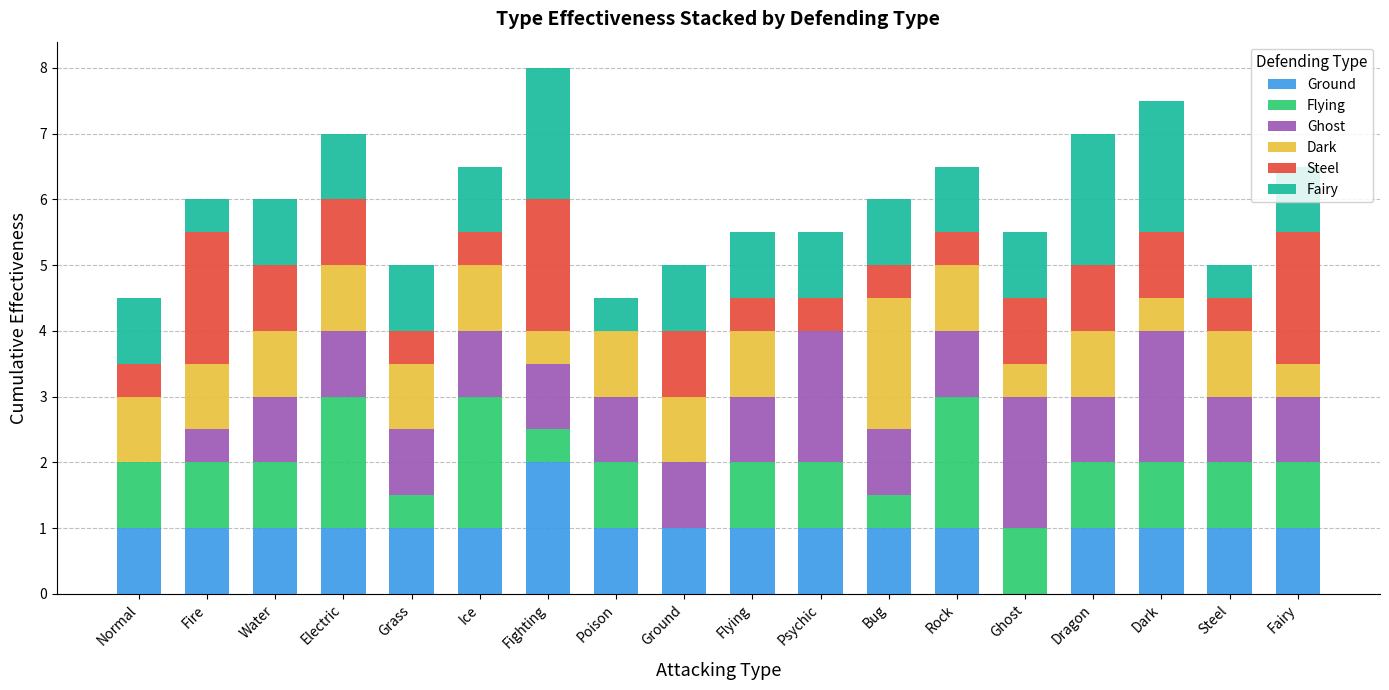

What is the maximum value for Ground?

2.0